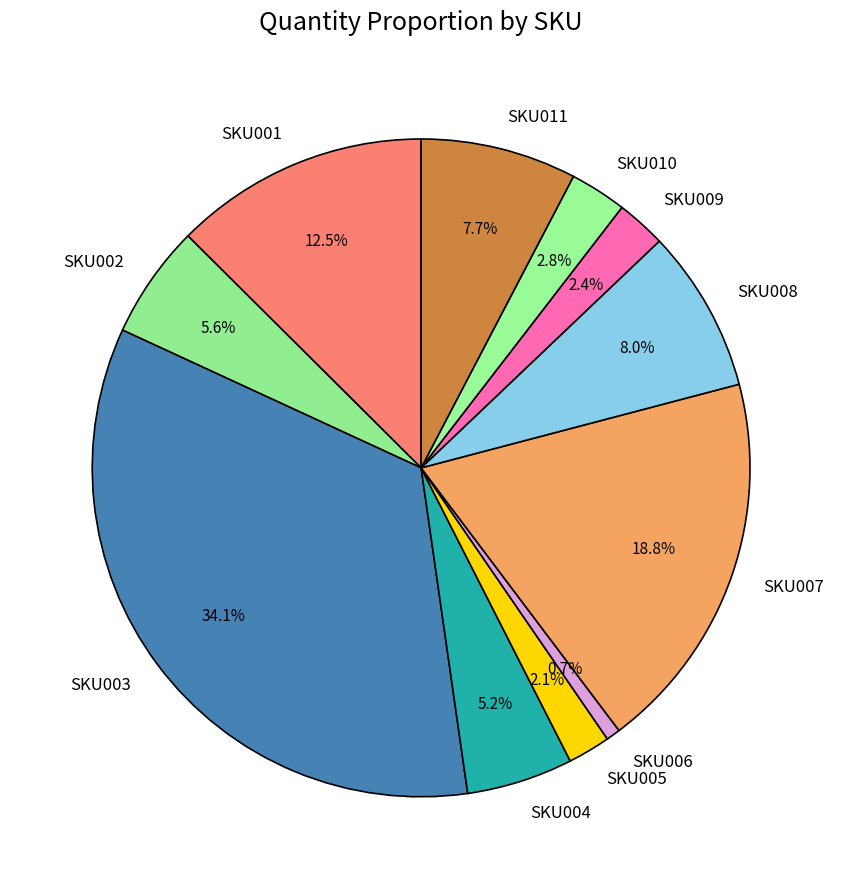

What is the ratio of the value at SKU008 to the value at SKU001?

0.6